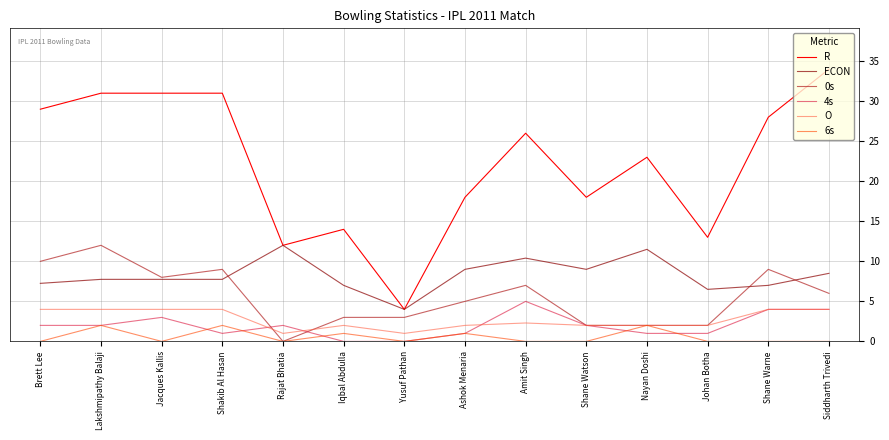

Is it true that 0s equals 12.0 at Lakshmipathy Balaji?

True